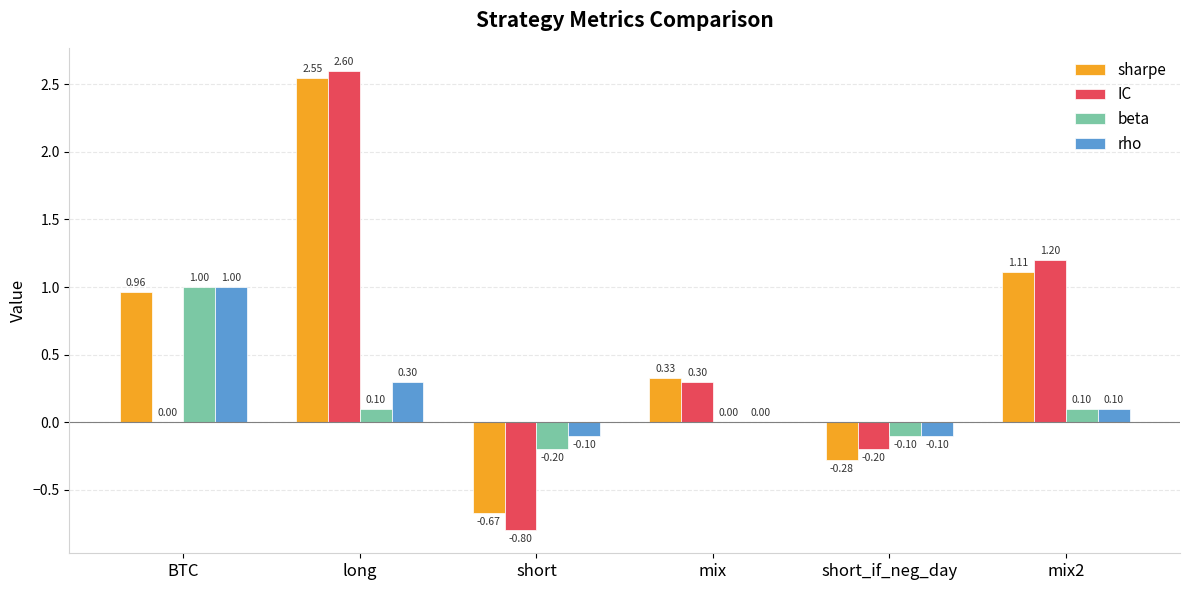

Which series changed the most between BTC and short_if_neg_day?

sharpe